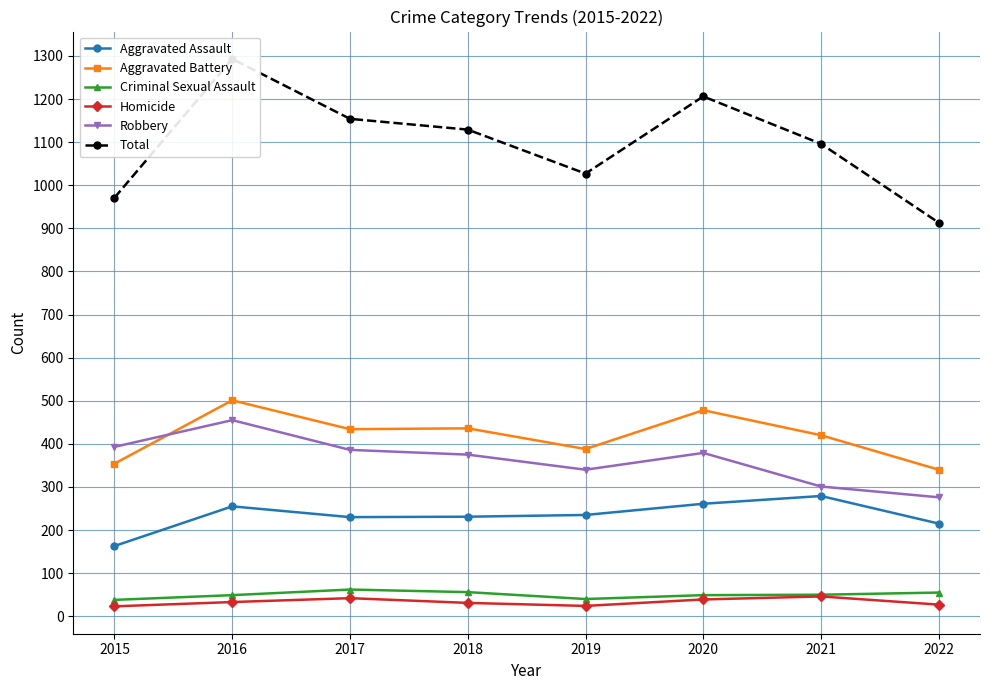

What is the value of the Robbery point at the 2nd from the left?

455